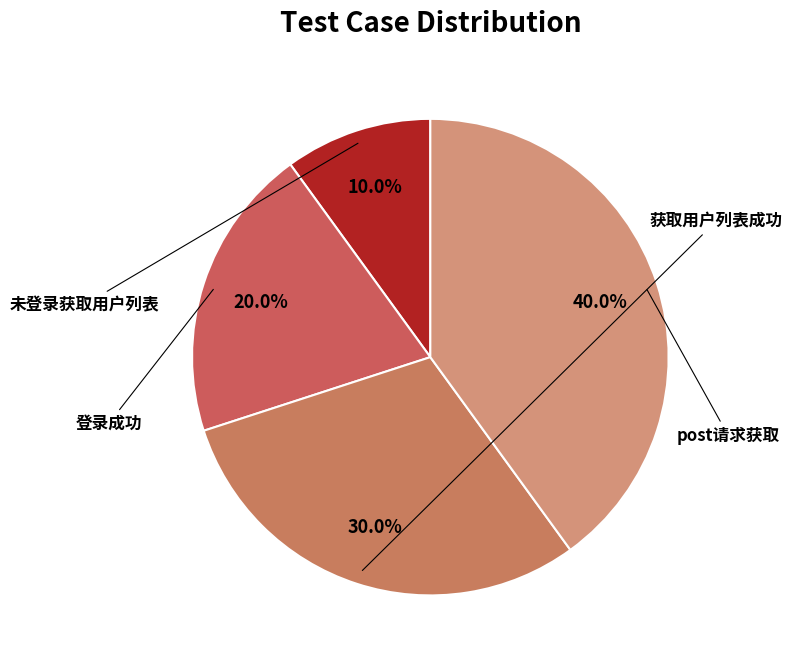

To the nearest percent, what percentage of the pie is 登录成功?

20%